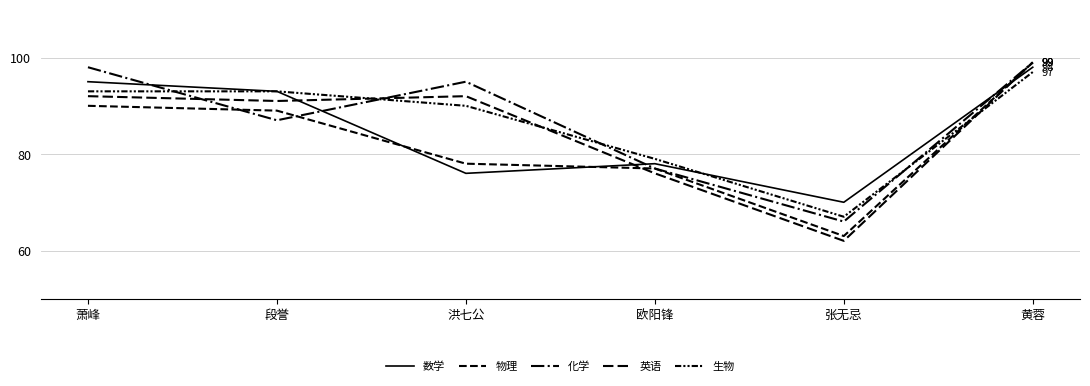

What is the sum of all 物理 values?

496